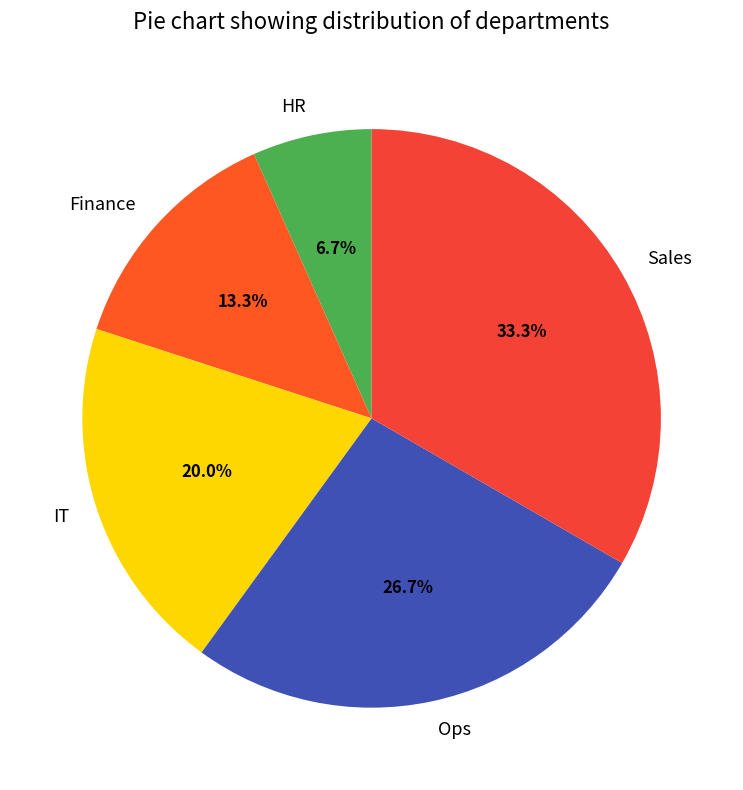

Does IT account for over 50% of the chart?

No